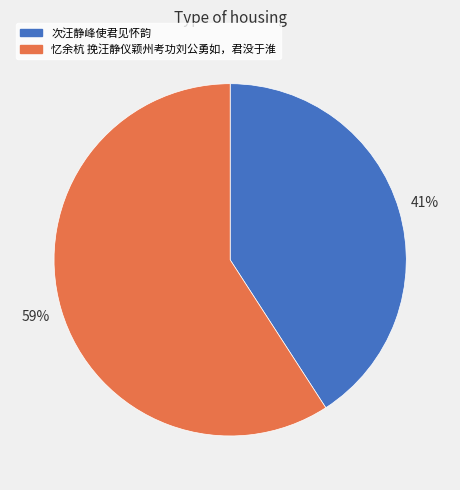

What percentage is the 忆余杭 挽汪静仪颖州考功刘公勇如，君没于淮 slice, to the nearest percent?

59%